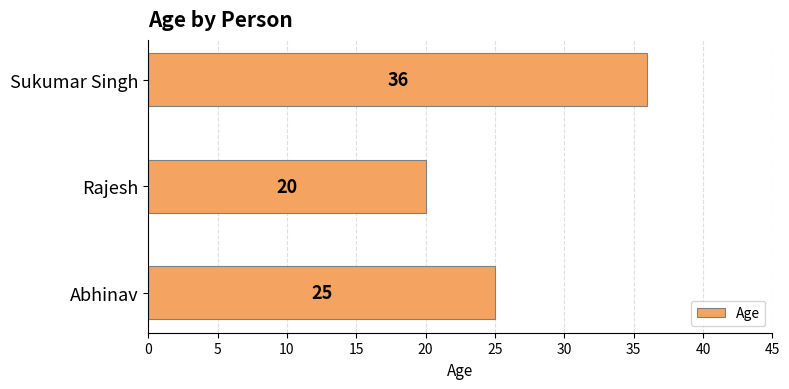

How many categories are shown in the chart?

3